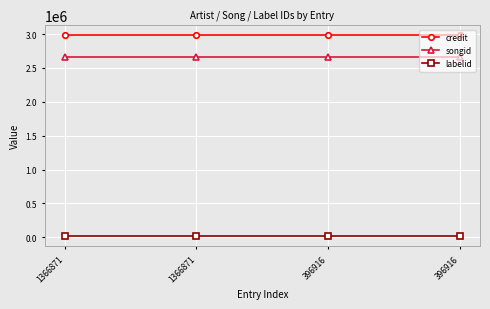

What is the total value across all series at 396916?

5658512